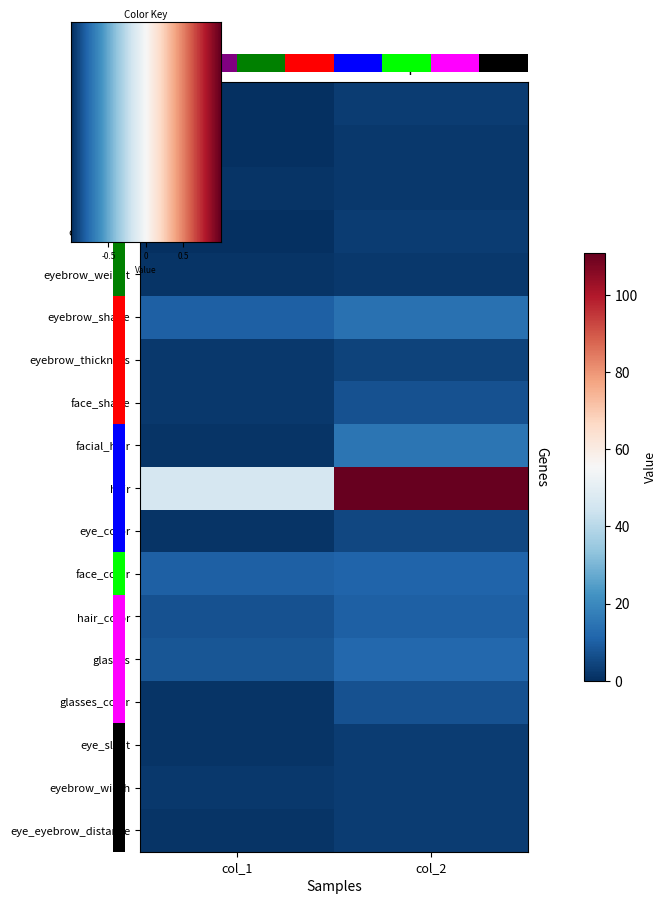

What is the minimum value for glasses?

8